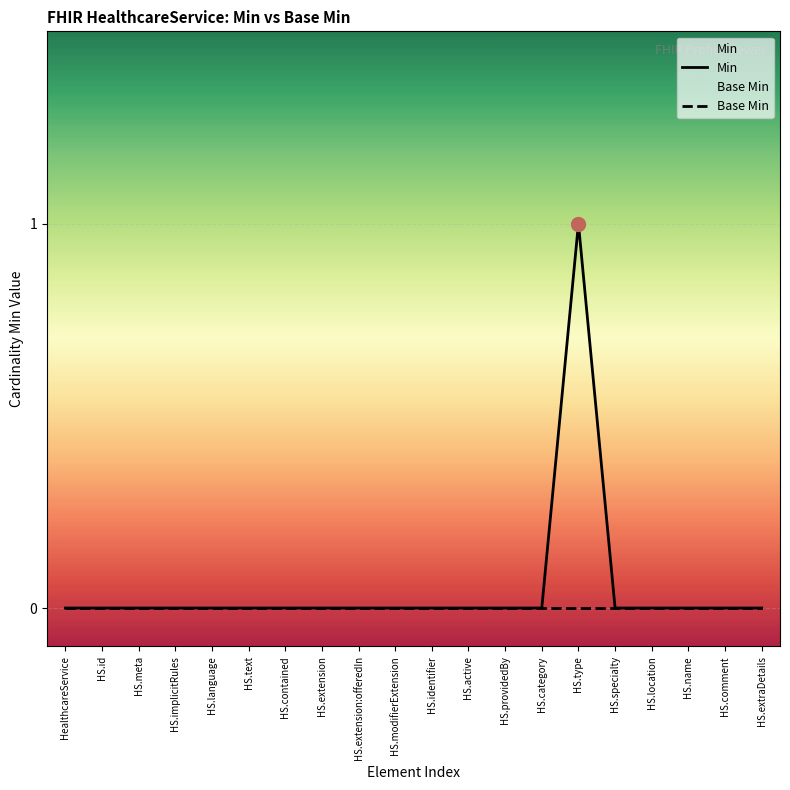

Is the value of Base Min at HS.implicitRules greater than the value of Min at HS.implicitRules?

No